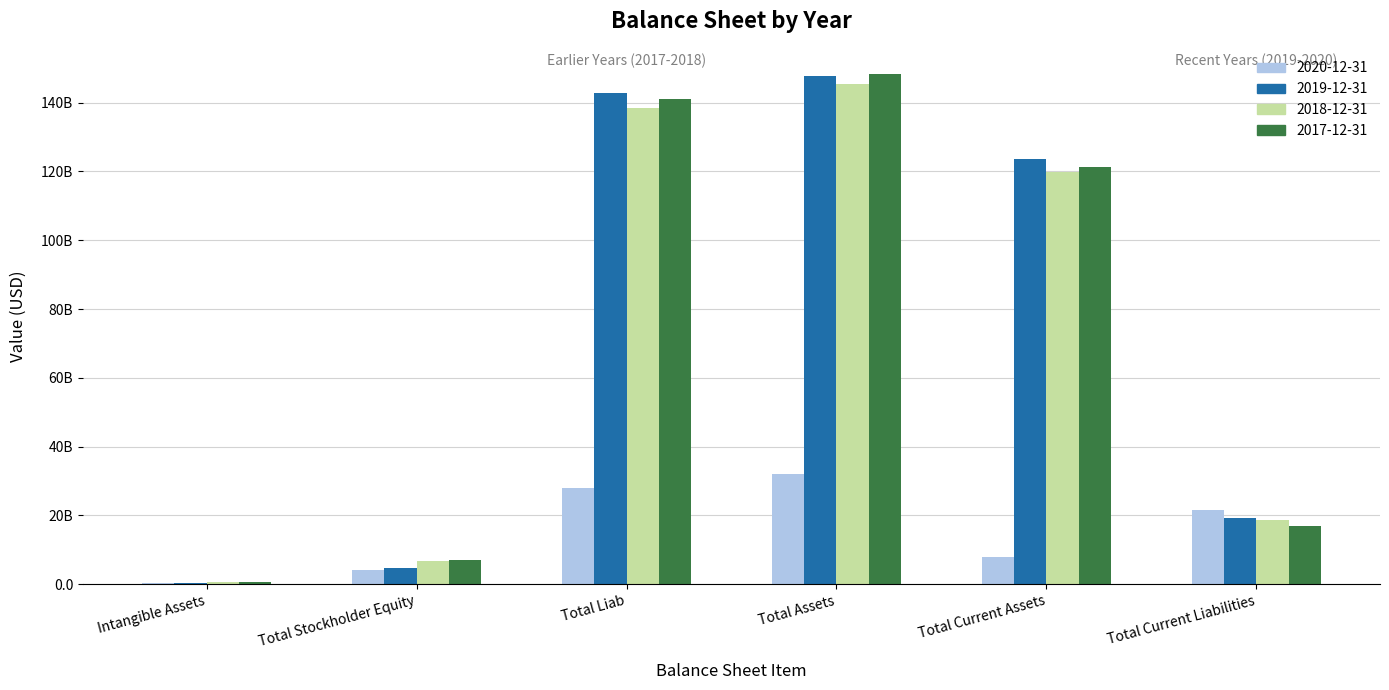

What is the minimum value shown in the chart?

244000000